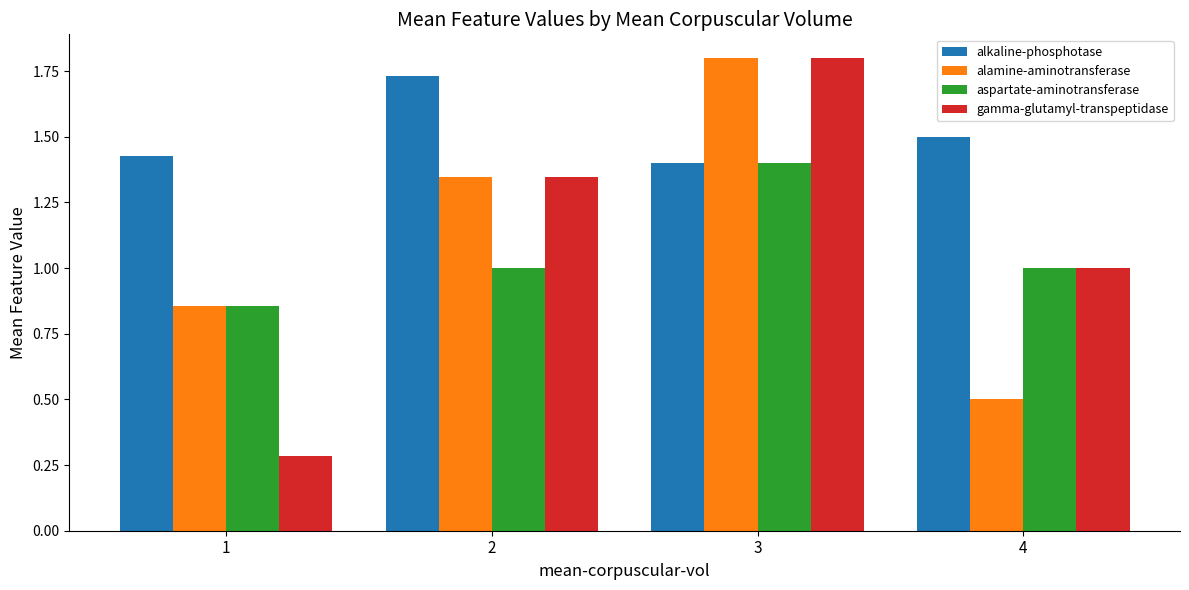

Which series has the largest total across all categories?

alkaline-phosphotase